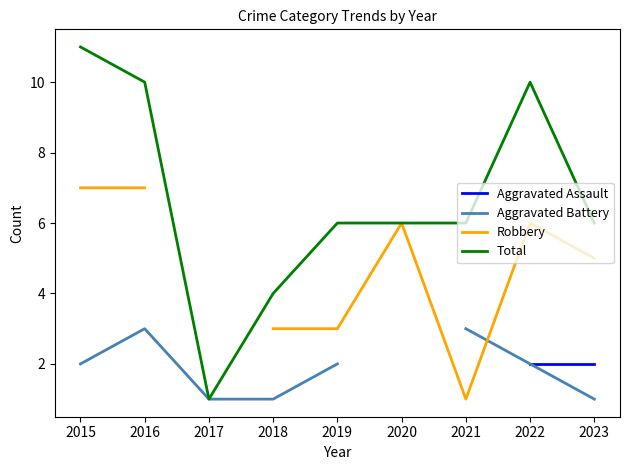

What is the value of the Aggravated Battery point at the 5th from the left?

2.0